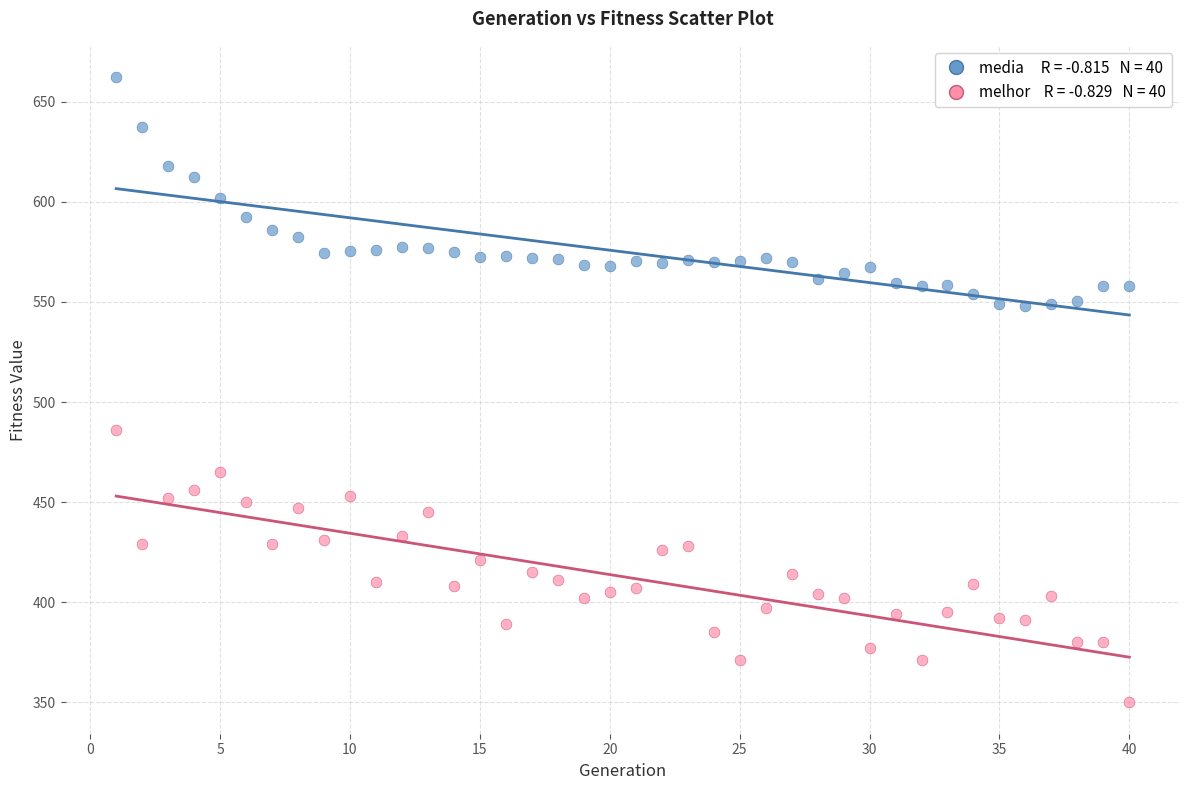

Across all data points, what is the range of Y values (max minus min)?

312.3